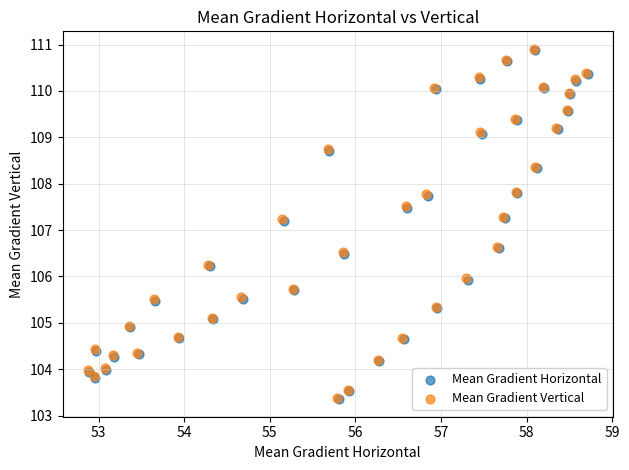

Which series has the widest spread of Y values?

Mean Gradient Vertical